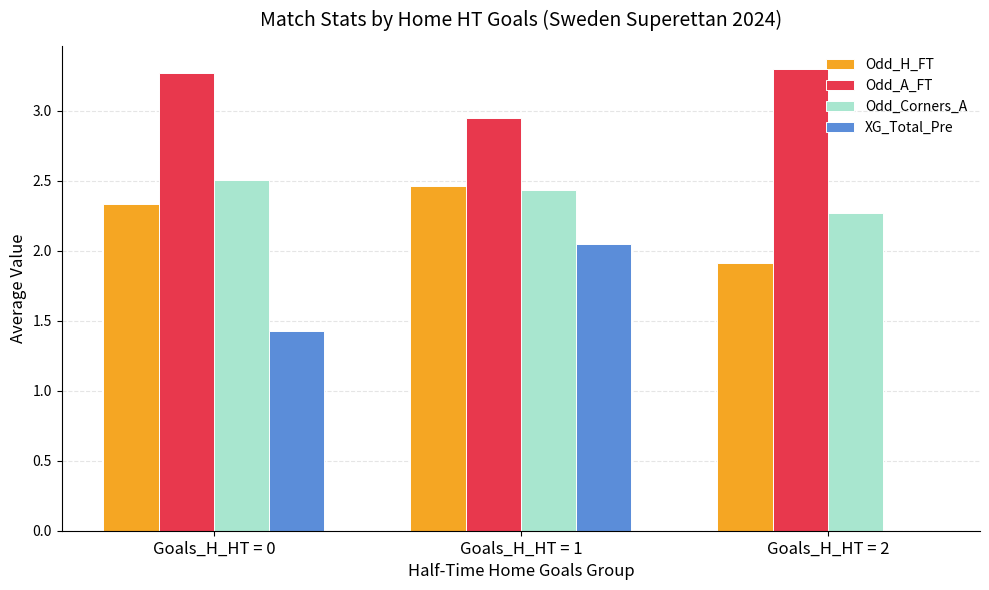

At which label does Odd_H_FT reach its peak?

Goals_H_HT = 1